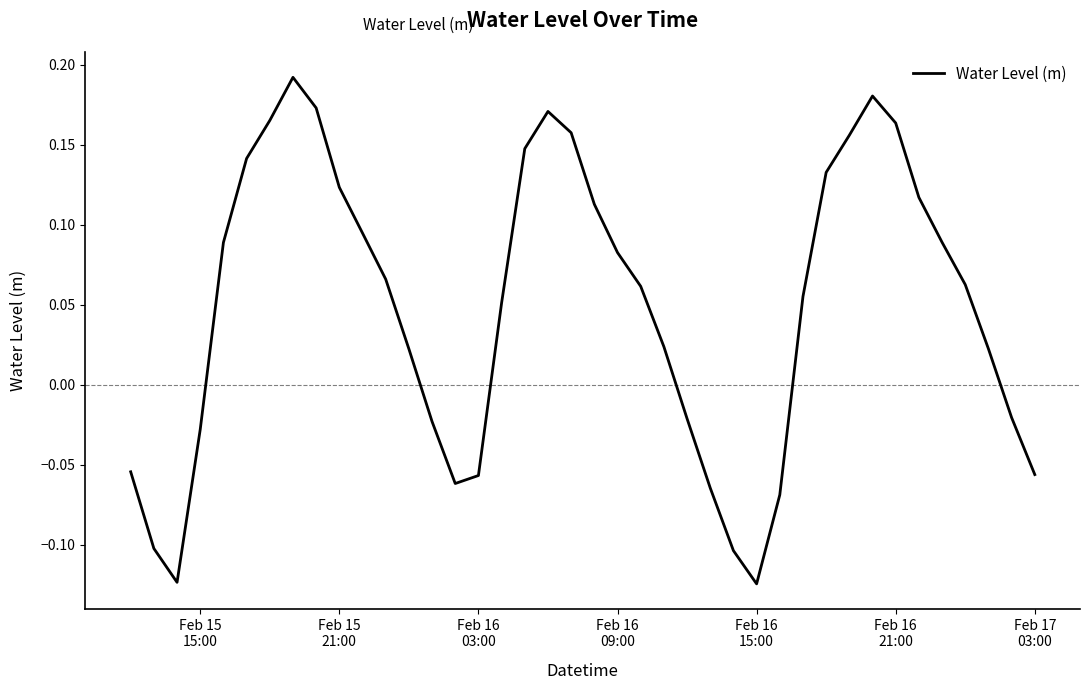

How many lines are shown in the chart?

1